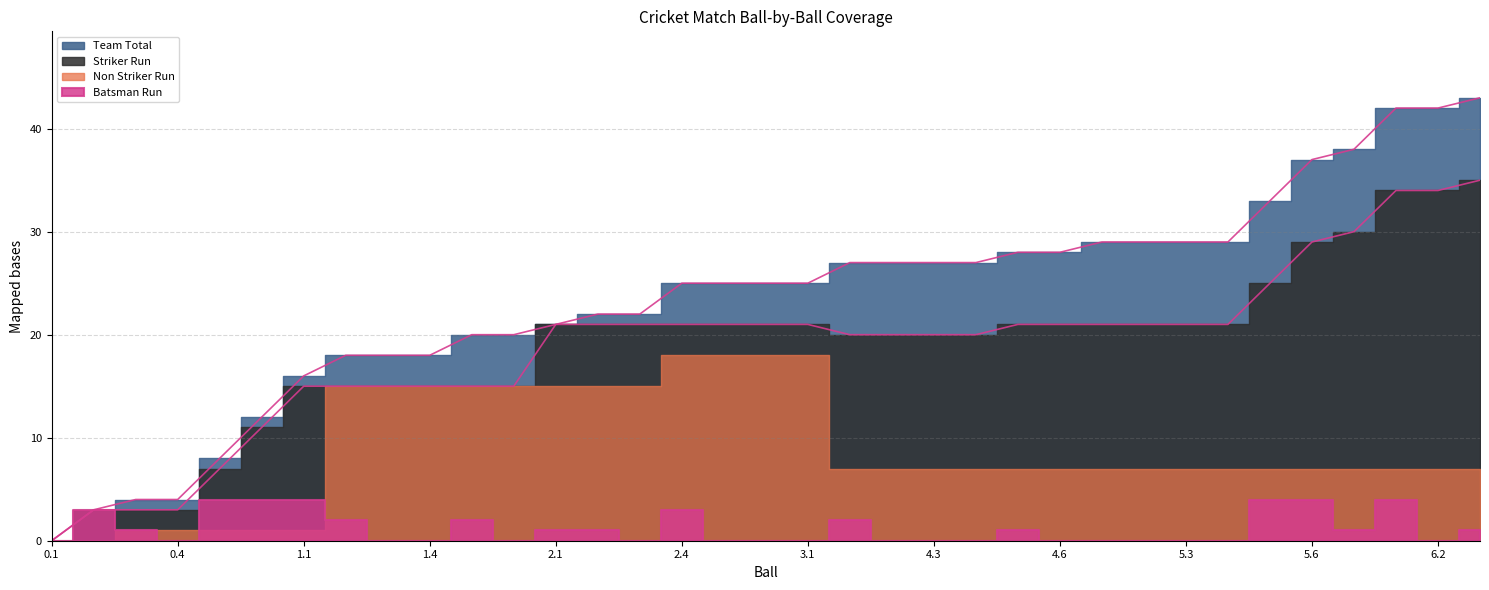

What value does the Striker Run series have at 4.2?

20